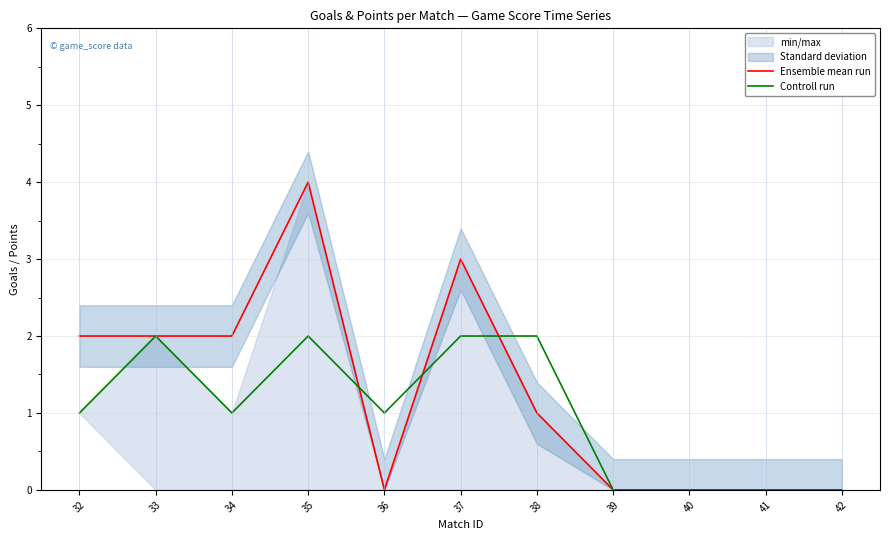

Where do Controll run and Ensemble mean run first cross each other?

35 and 36